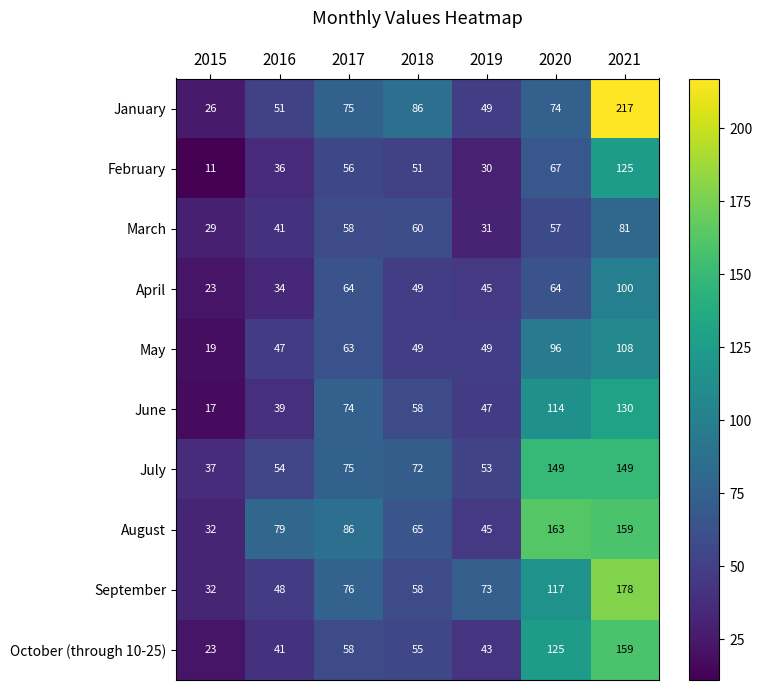

Which series has the largest total across all categories?

August